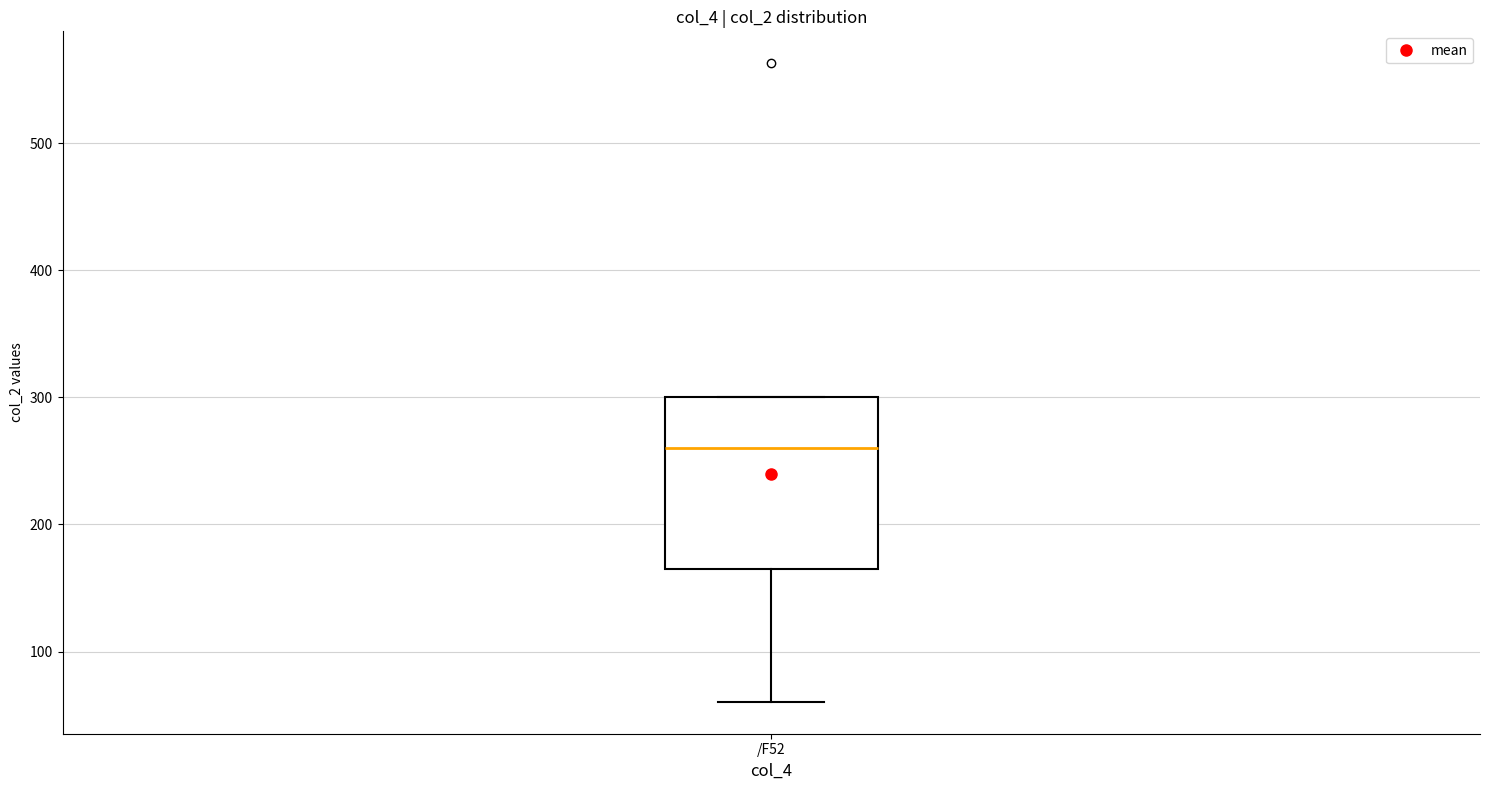

Read this box plot against the y-axis: the position of the median line, the range covered by the box, and the ends of both whiskers. The values are not printed on the chart, so give them approximately, as read against the axis.

median 260, box 160 to 300, whiskers 60 to 300